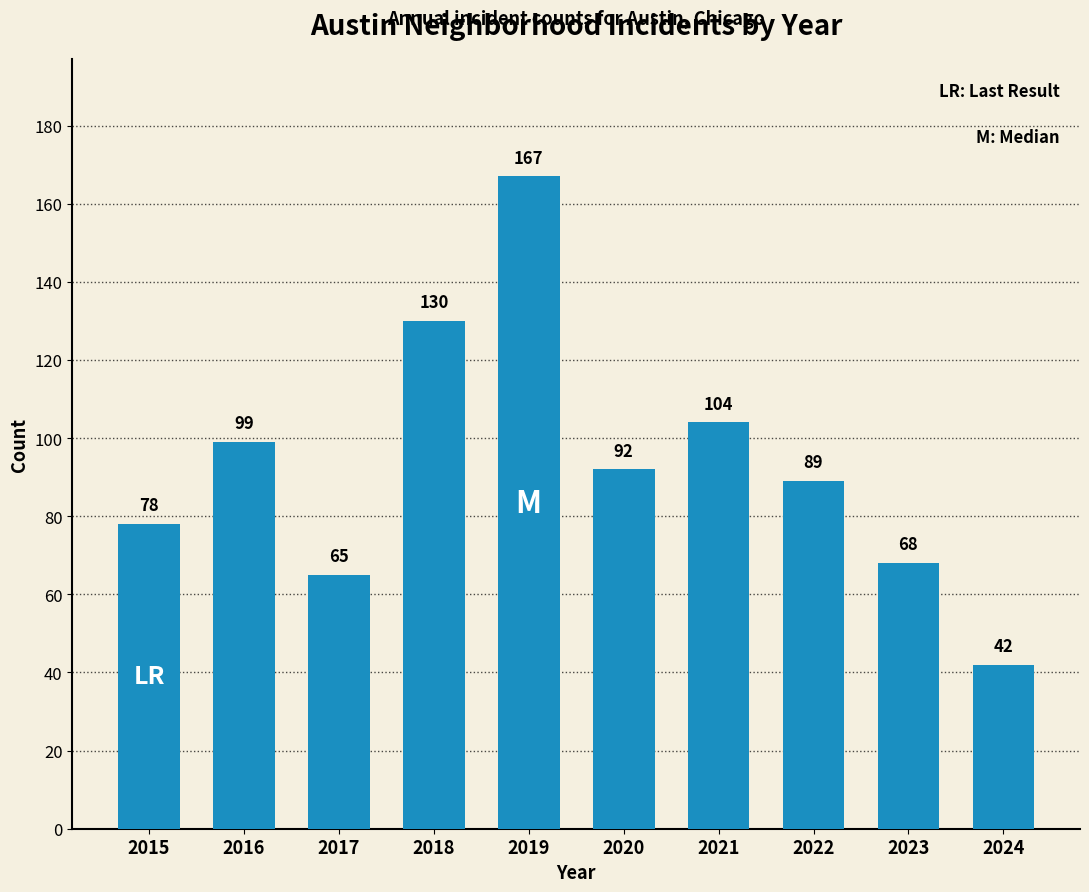

Where is the data nearest to the value 104?

2021